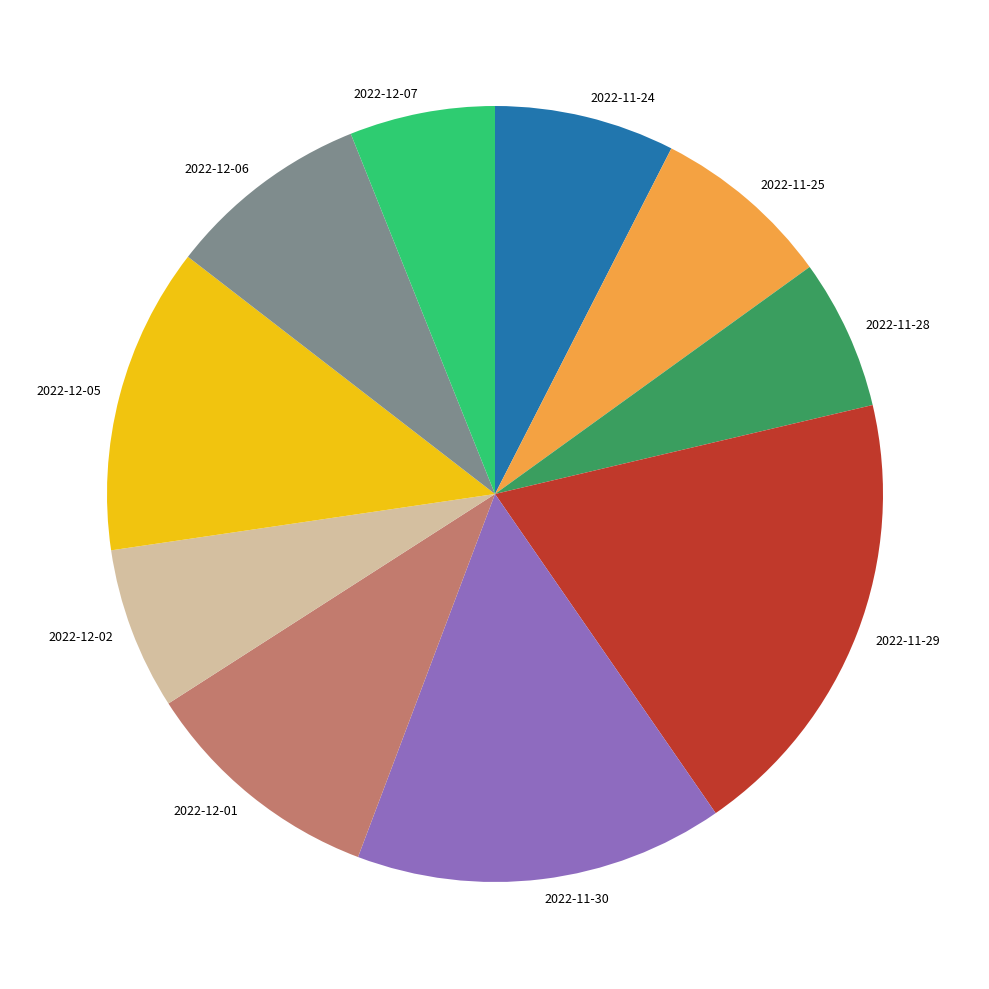

Between 2022-12-01 and 2022-12-05, which is larger?

2022-12-05